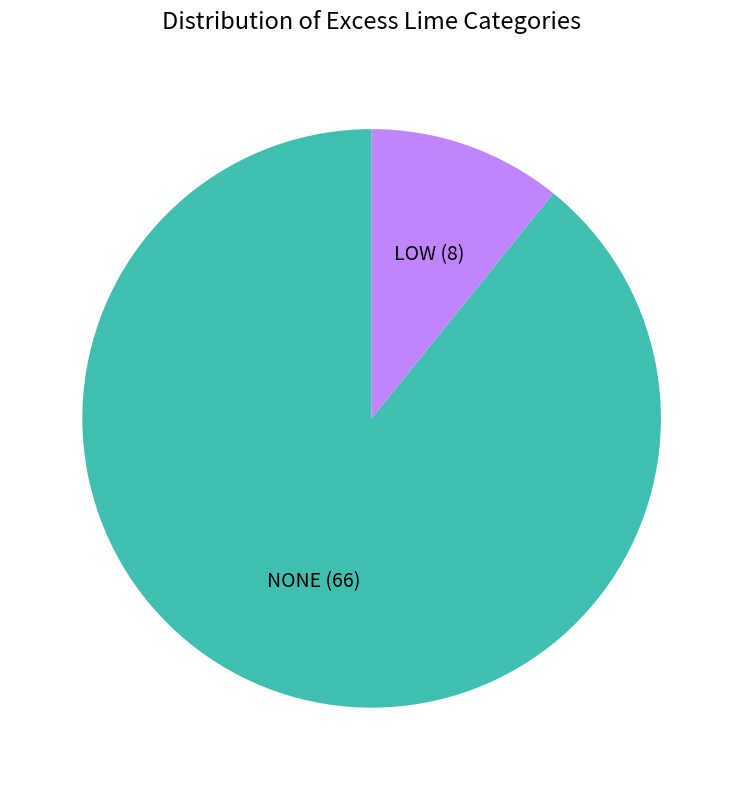

Do NONE (66) and LOW (8) together represent more than half of the pie?

Yes